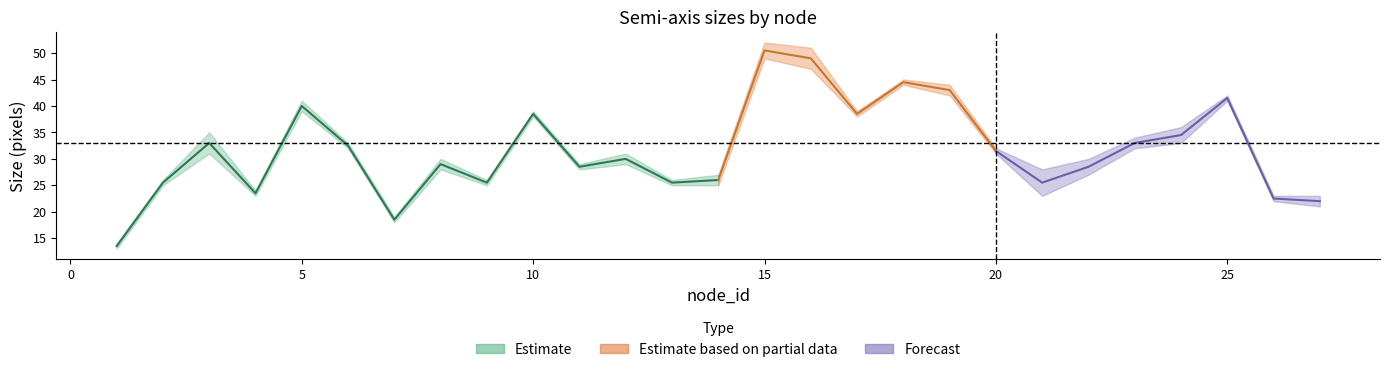

At which category is the sum across all series the highest?

15